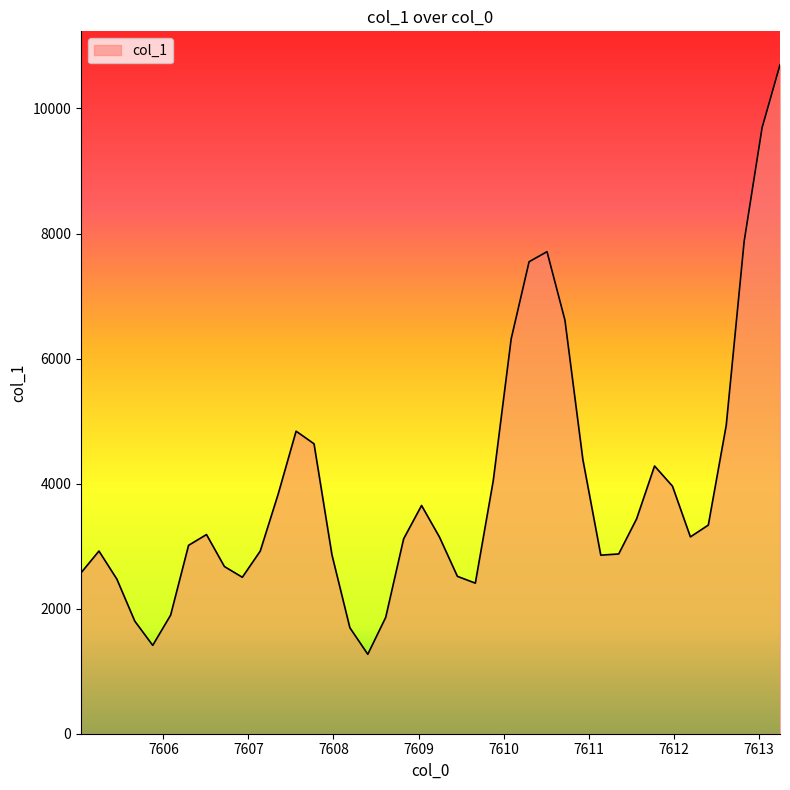

What is the maximum value shown in the chart?

10699.2